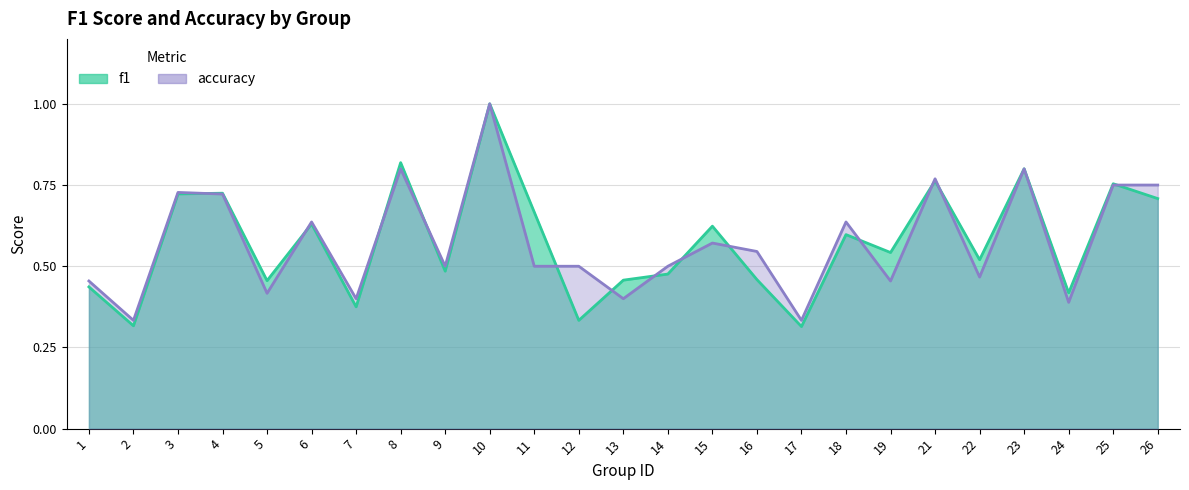

Is it true that f1 equals 0.4 at 24?

True